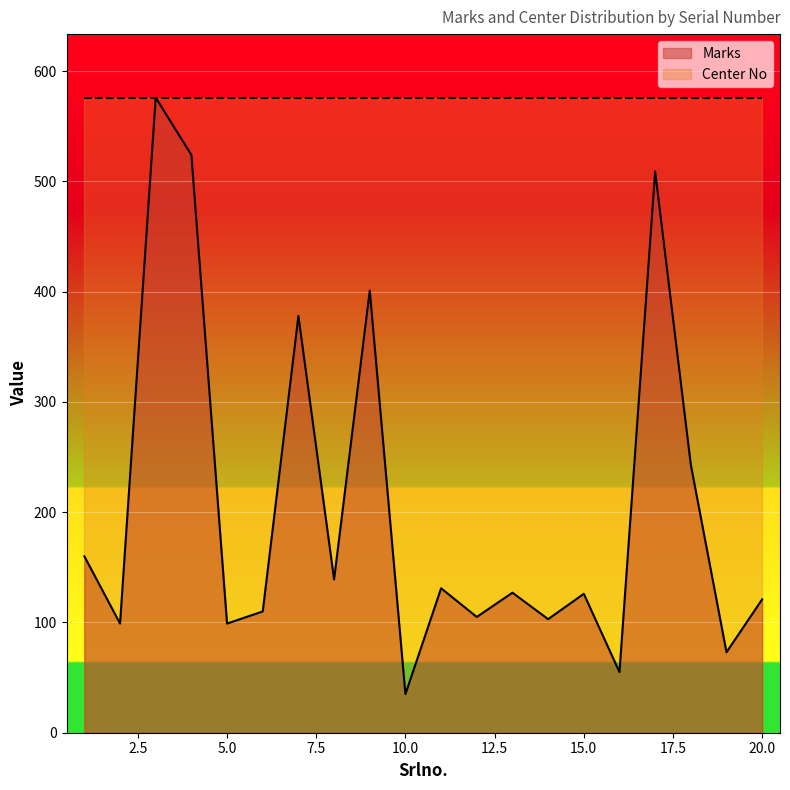

Is it true that the value at 1 is 269?

False